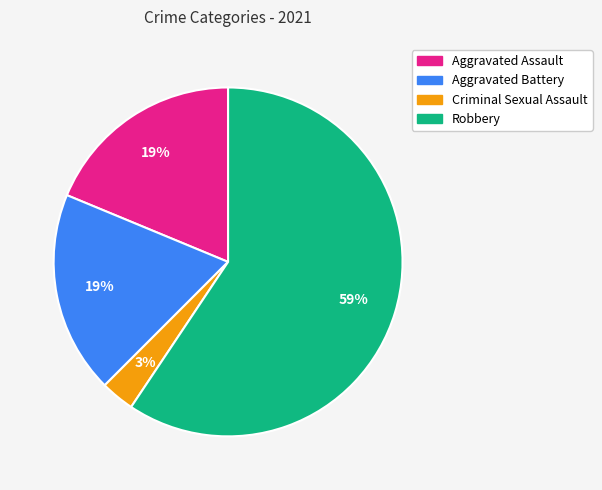

What is the majority slice?

Robbery